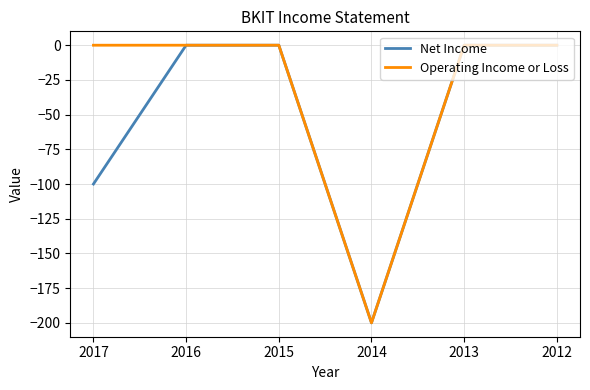

Reading left to right, transcribe all the data shown in this chart.

Net Income: -100	0	0	-200	0	0
Operating Income or Loss: 0	0	0	-200	0	0